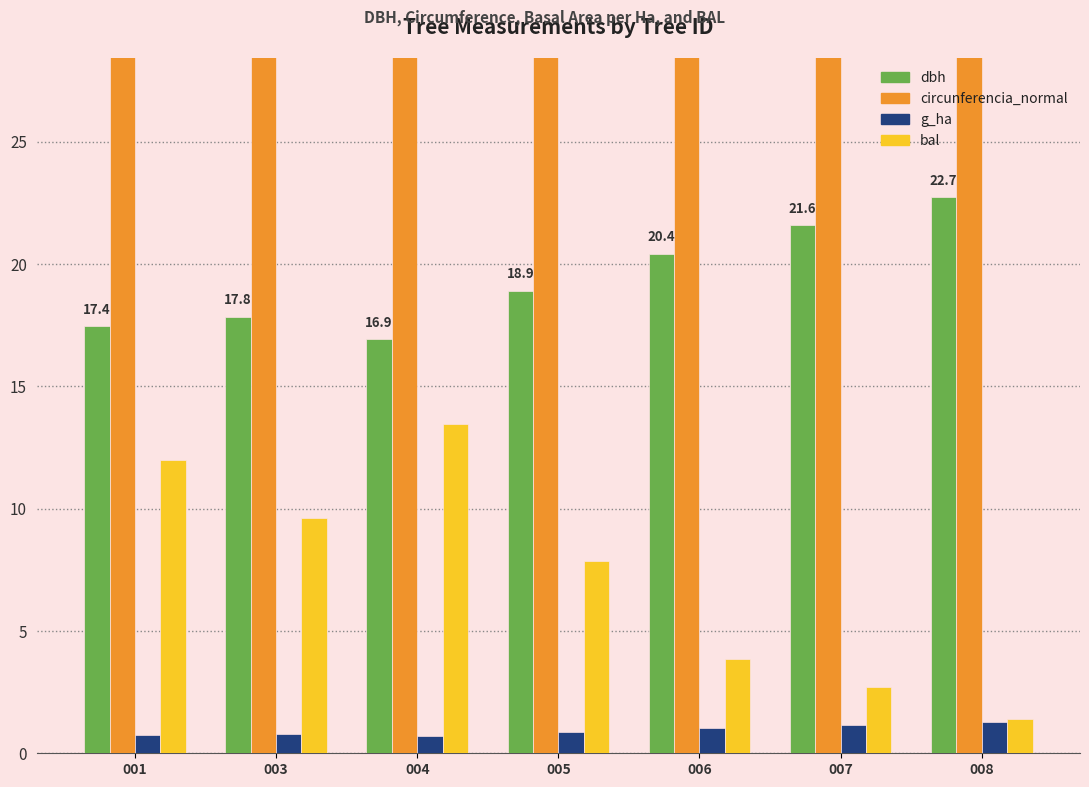

What is the sum of the dbh values at 008 and 004?

39.6